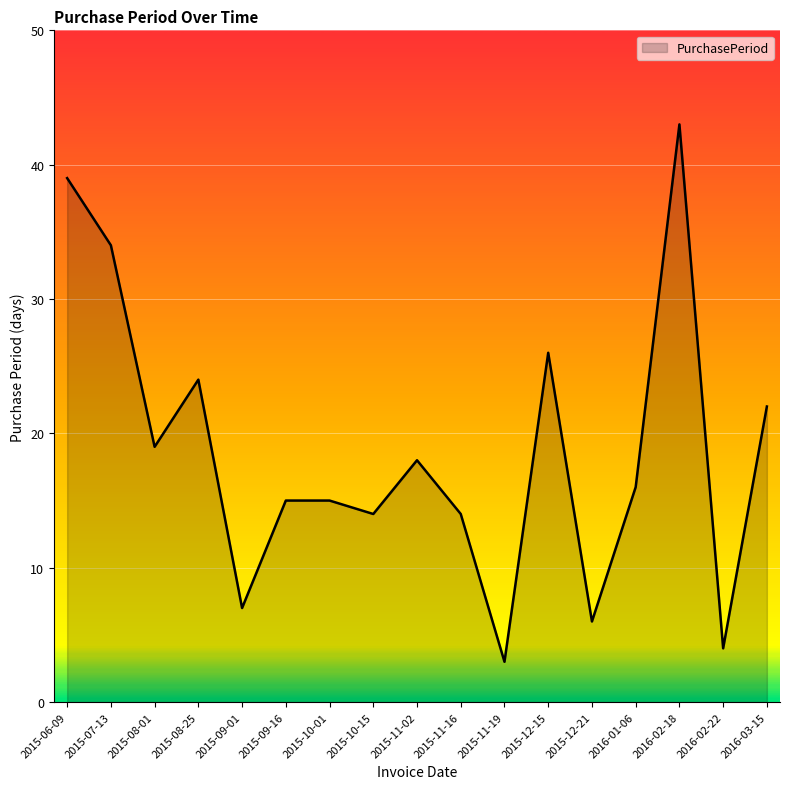

Is it true that the value at 2015-08-25 is 24?

True